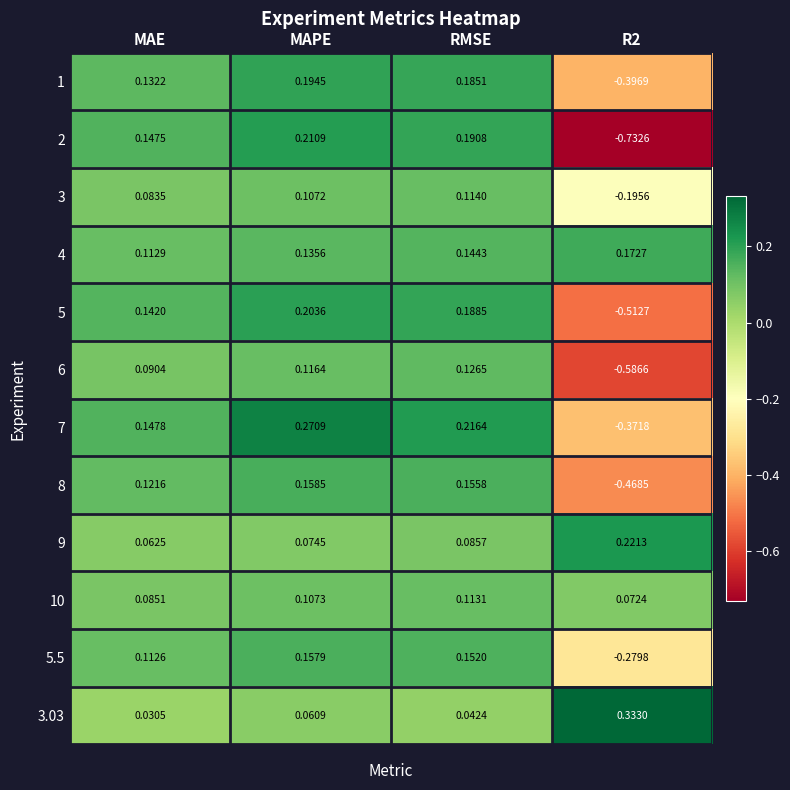

Count the number of categories in the chart.

4